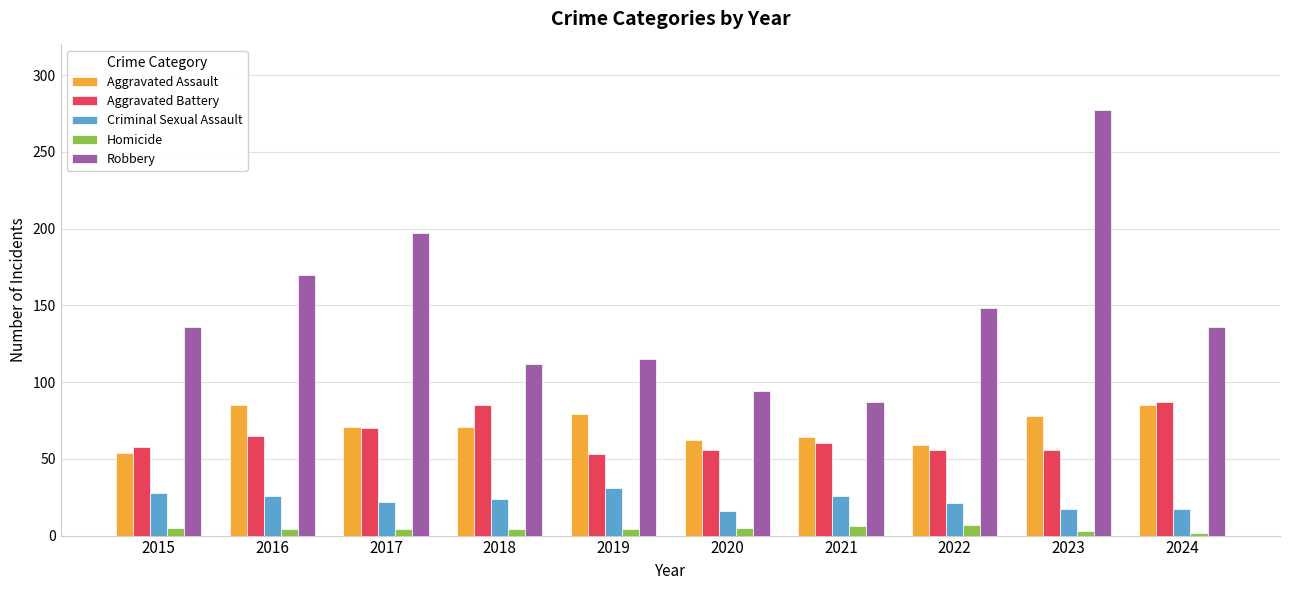

Rank the series at 2015 from lowest to highest value.

Homicide, Criminal Sexual Assault, Aggravated Assault, Aggravated Battery, Robbery